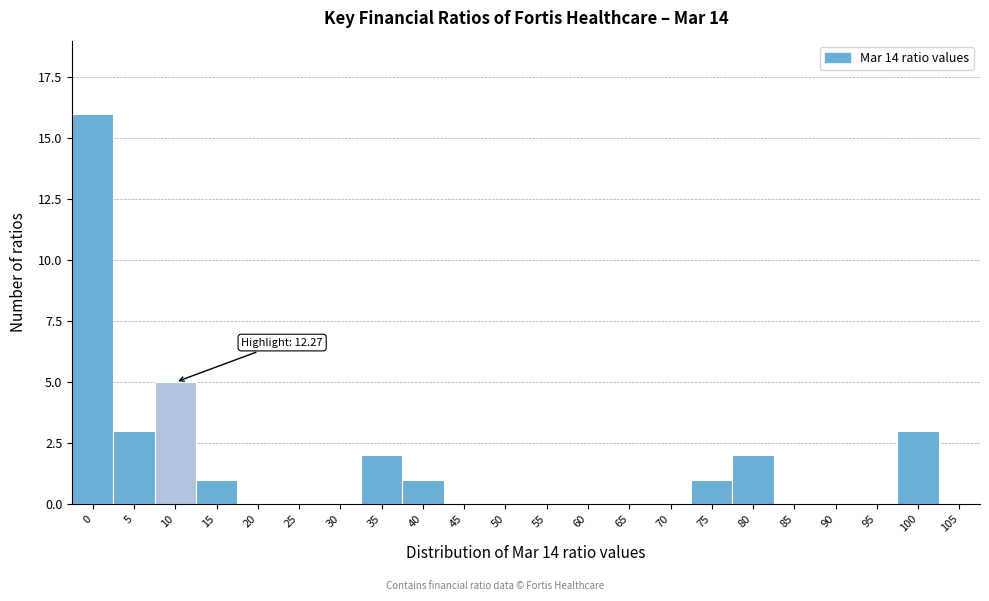

Reading left to right, list all the values displayed in this chart.

0=16	5=3	10=5	15=1	20=0	25=0	30=0	35=2	40=1	45=0	50=0	55=0	60=0	65=0	70=0	75=1	80=2	85=0	90=0	95=0	100=3	105=0